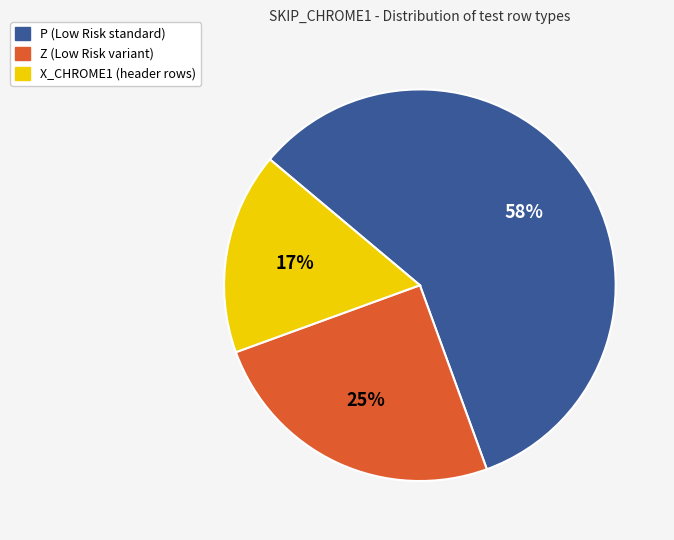

The P slice represents 44% of the pie. True or false?

False